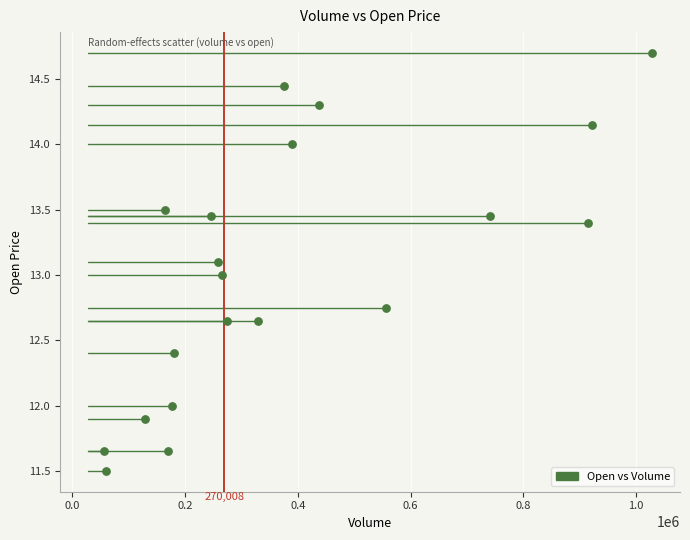

What is the range of X values (max minus min)?

971237.0